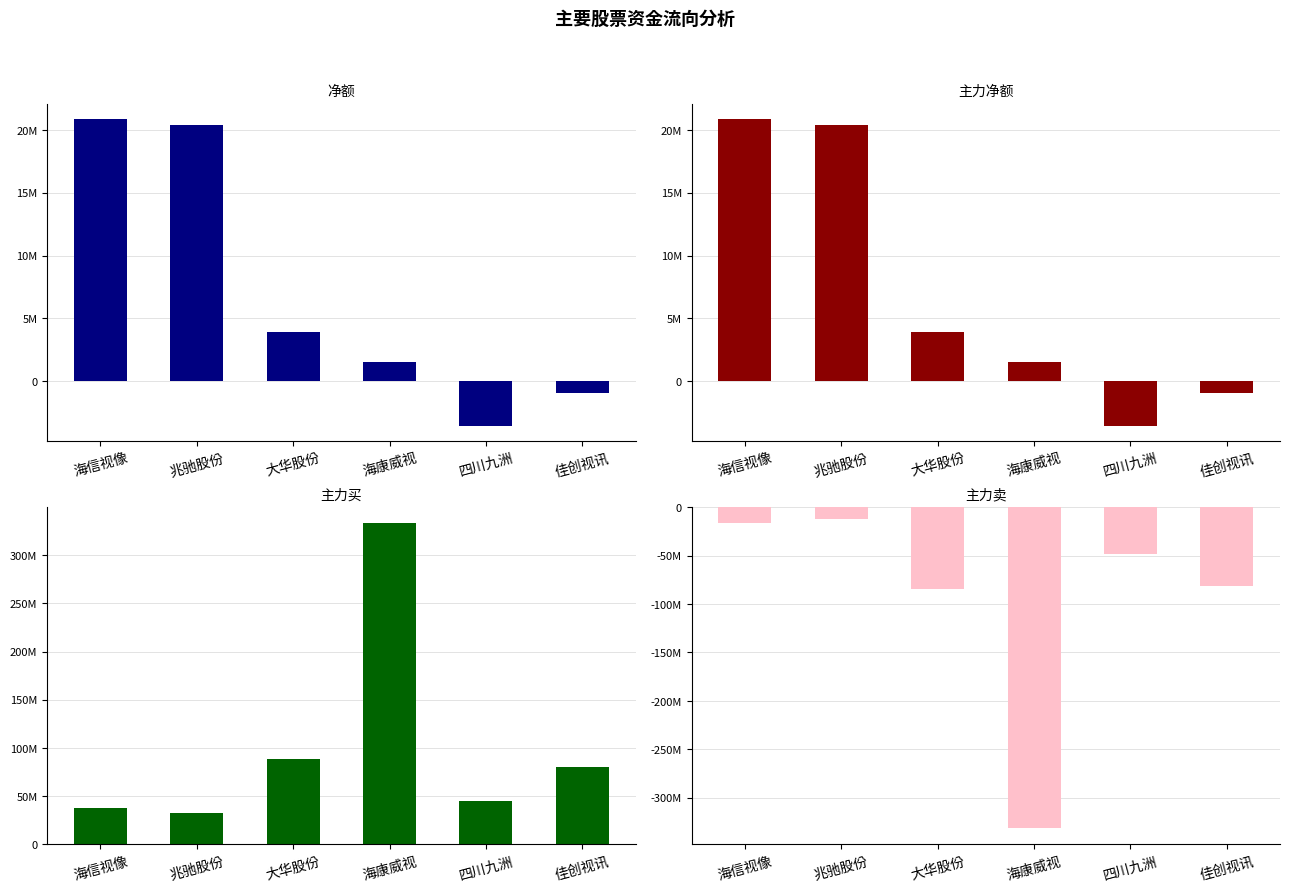

What is the label of the 2nd bar from the right?

四川九洲